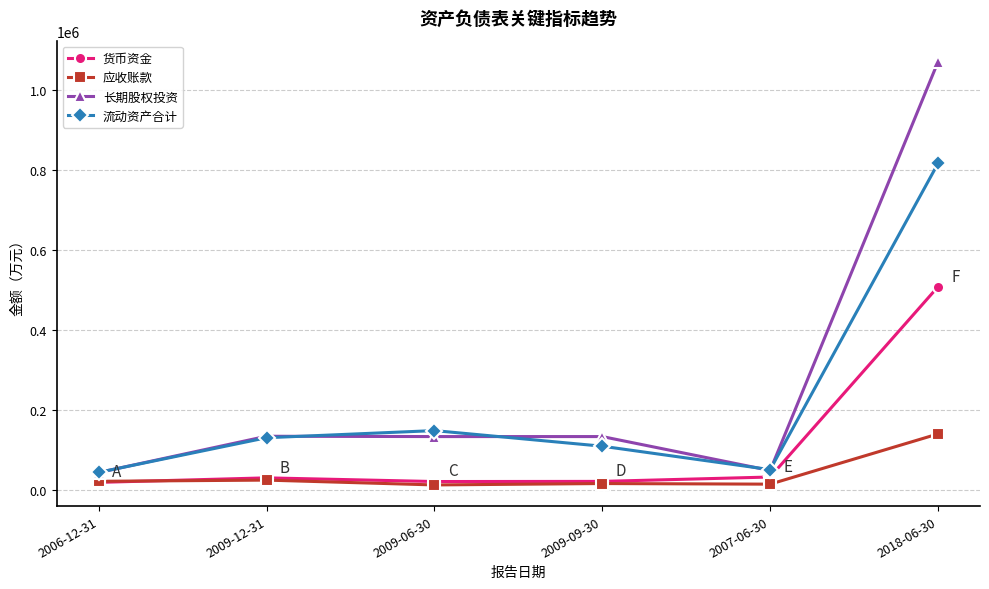

What is the greatest value displayed?

1070812